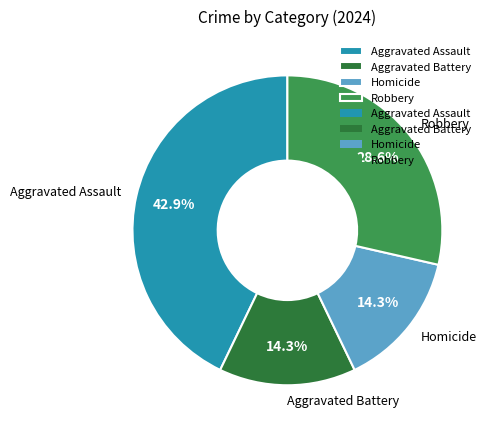

To the nearest percent, what is the combined percentage of Robbery and Aggravated Battery?

43%